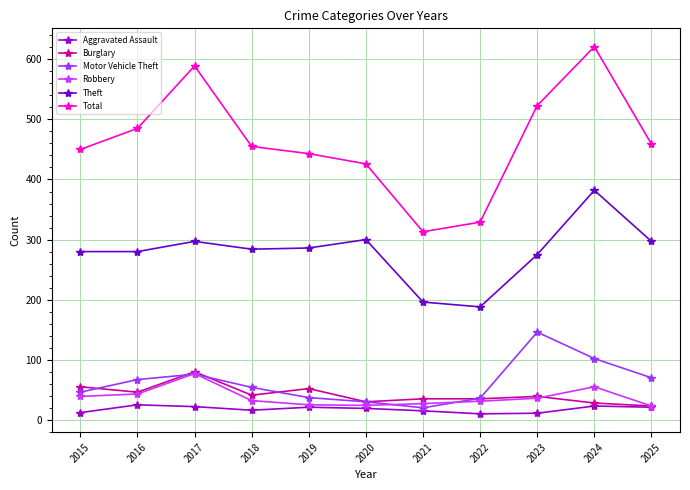

True or false: Burglary and Theft intersect in this chart.

False